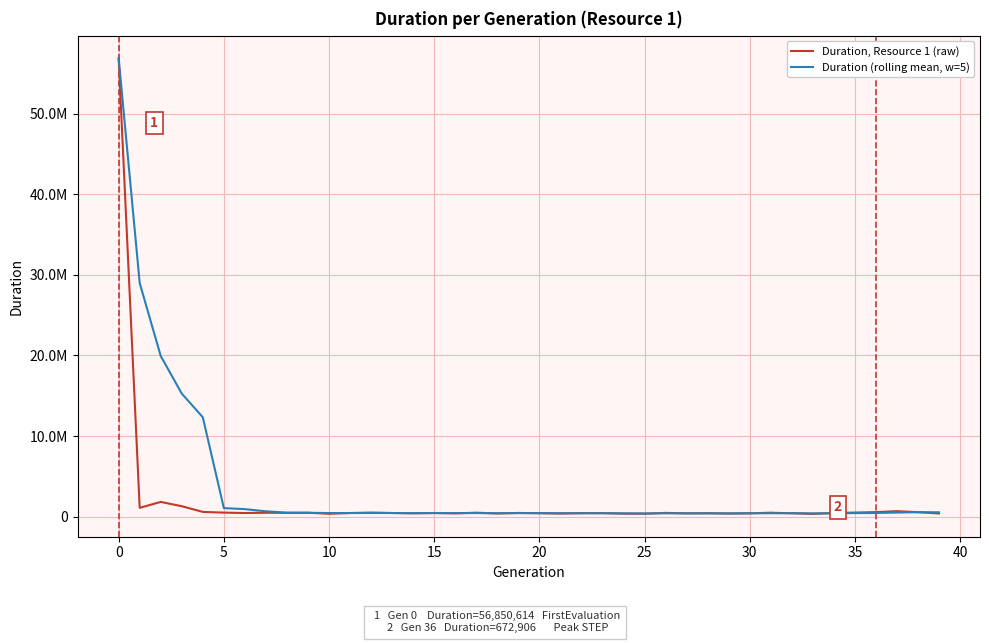

What are all the series names shown in the legend?

Duration, Resource 1 (raw), Duration (rolling mean, w=5)